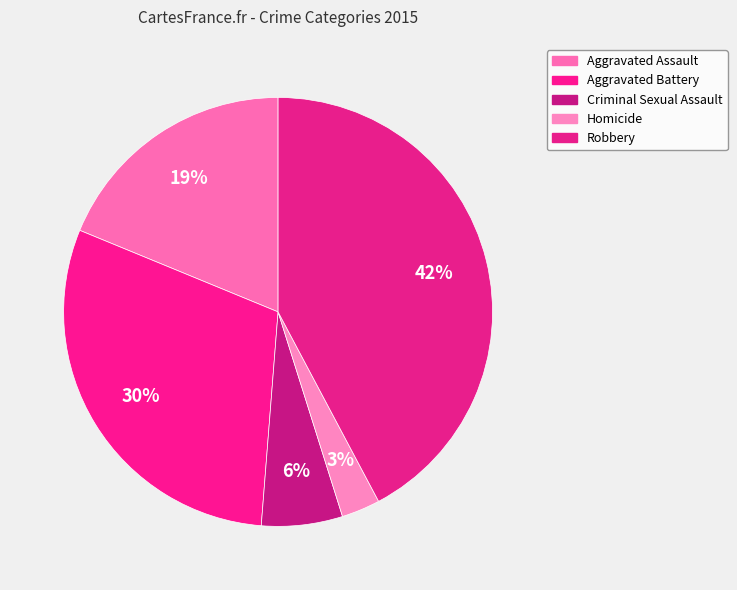

Which category has the smallest portion of the pie?

Homicide